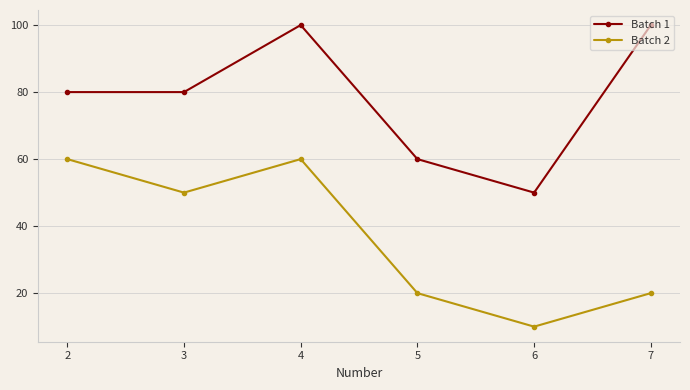

At which label does Batch 2 reach its minimum?

6